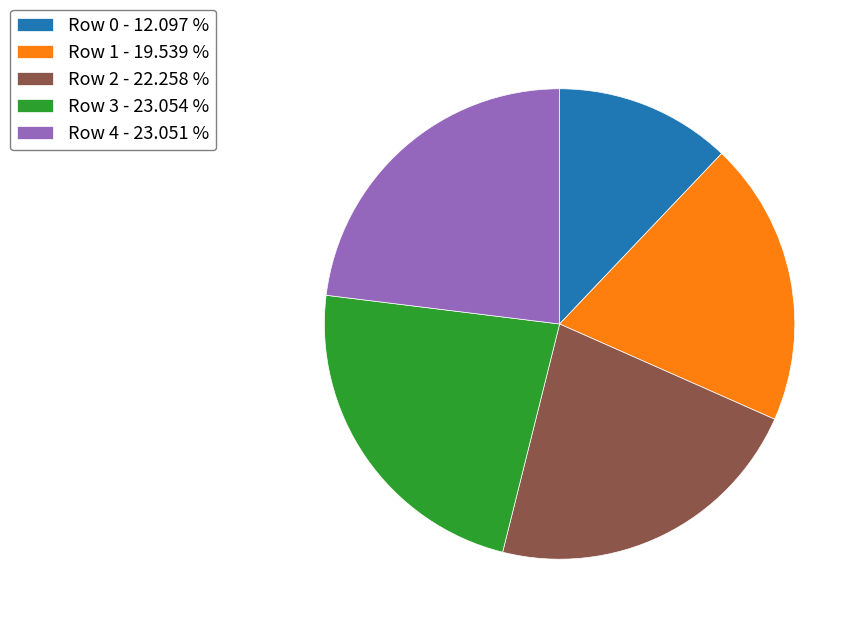

Which category has the smallest portion of the pie?

Row 0